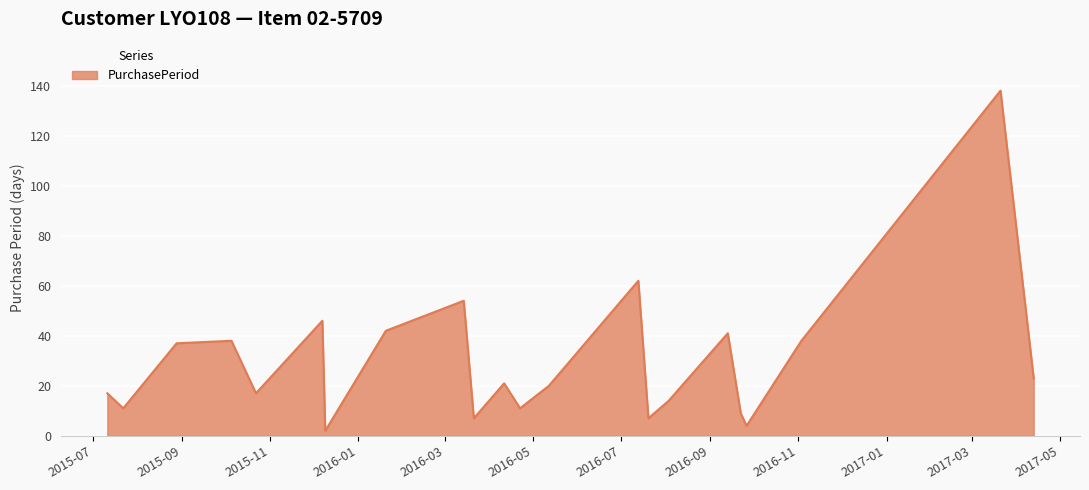

What is the greatest value displayed?

138